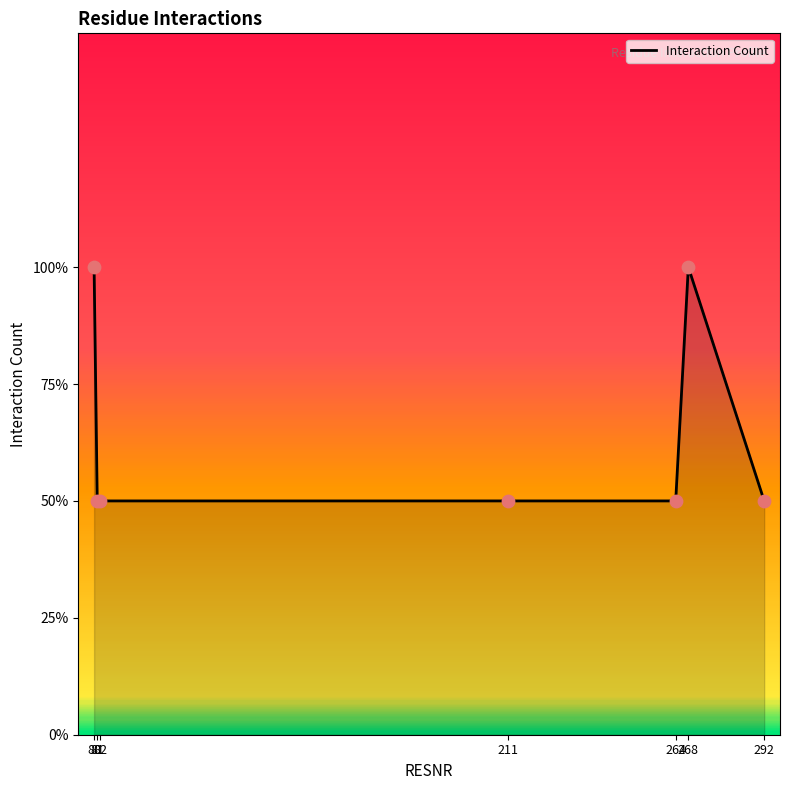

Does the chart have visible grid lines?

No